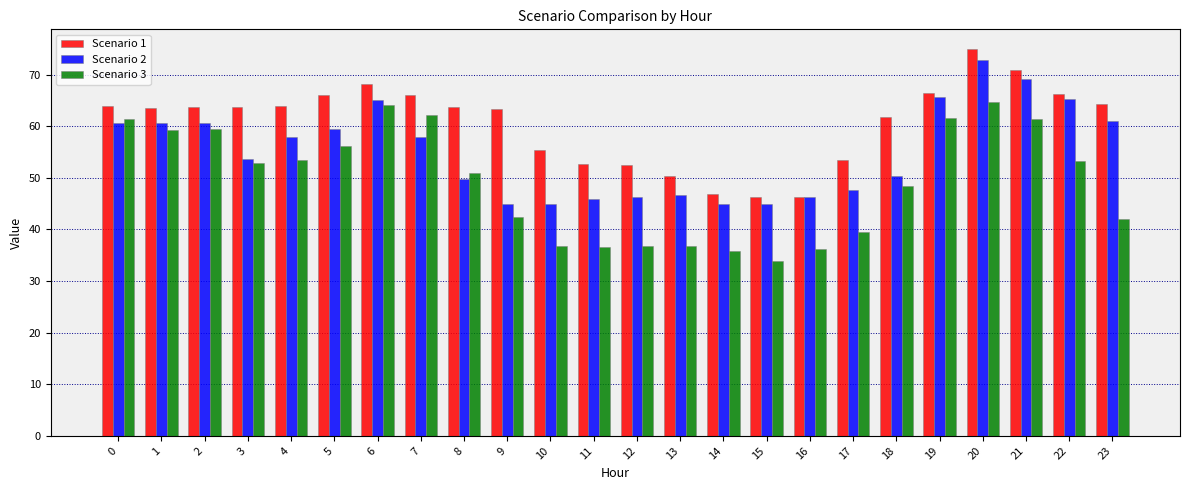

Between 4 and 10, which series saw the biggest shift?

Scenario 3